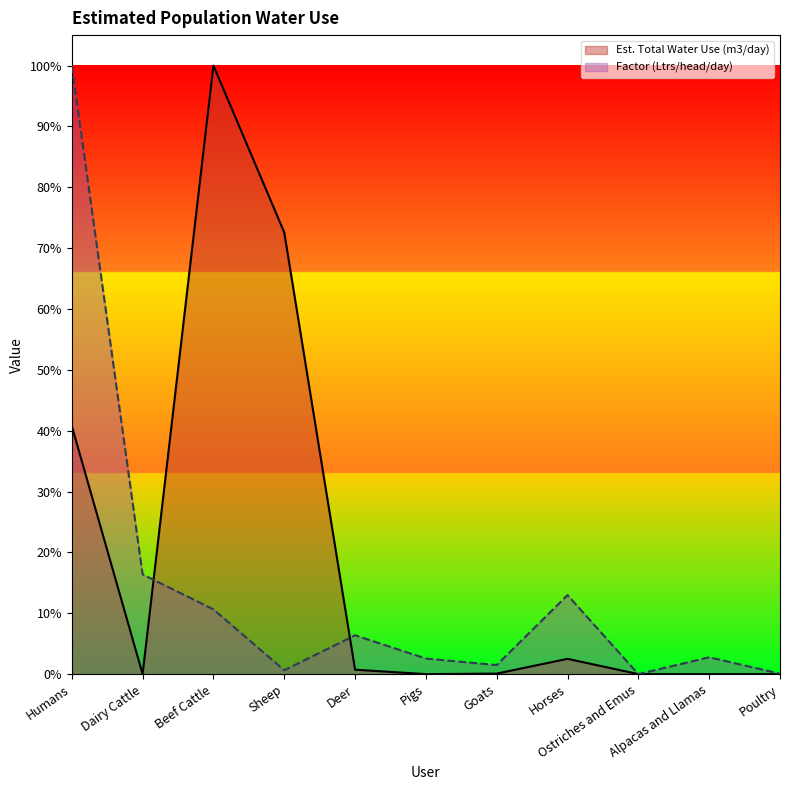

Which series has the widest spread of values?

Est. Total Water Use (m3/day)